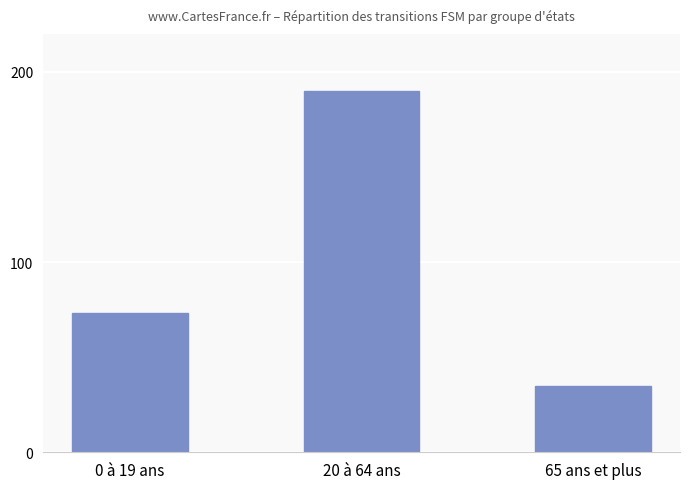

Approximately how many times larger is the value at 65 ans et plus compared to 0 à 19 ans?

0.5